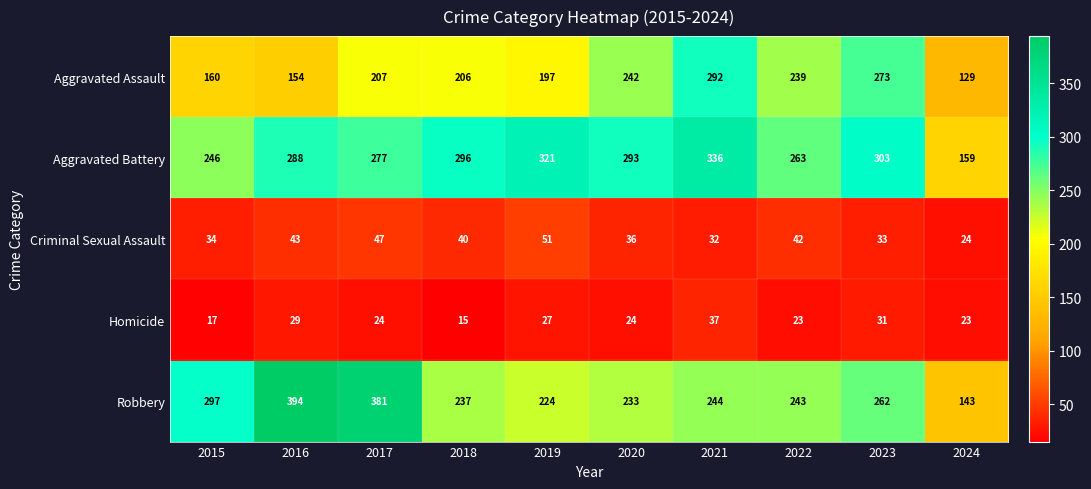

Is it true that Criminal Sexual Assault equals 14 at 2018?

False